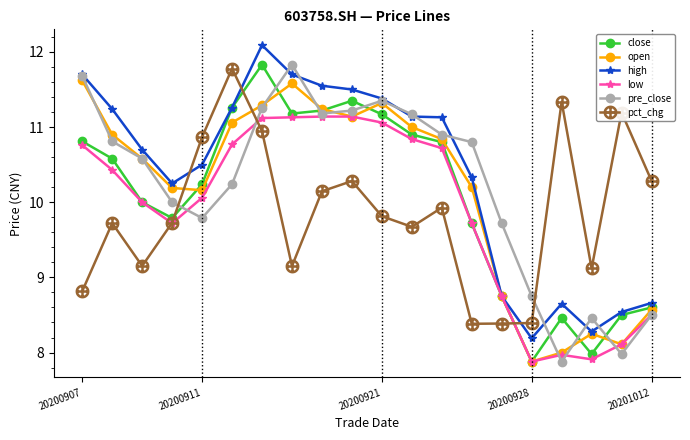

Which series ends up on top after the final intersection of open and pct_chg?

pct_chg